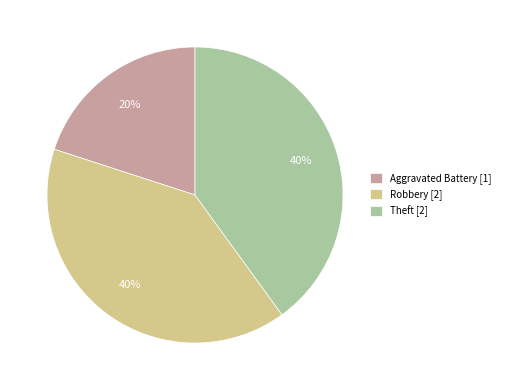

What is the smallest slice in the pie chart?

Aggravated Battery